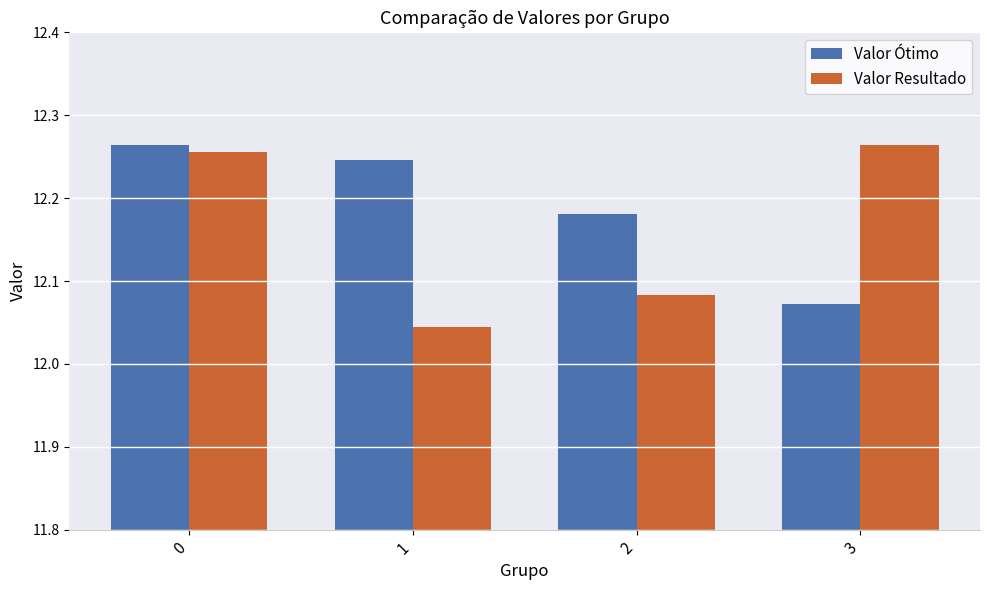

Rank the series at 2 from highest to lowest value.

Valor Ótimo, Valor Resultado